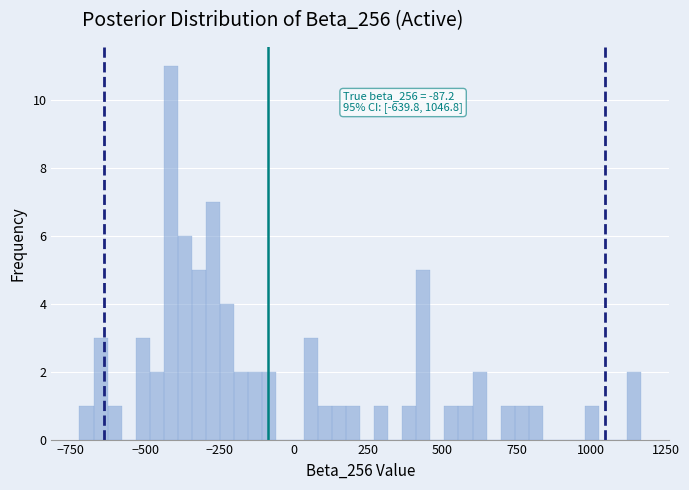

Read against the x-axis, roughly where is the centre of the tallest bar?

-400